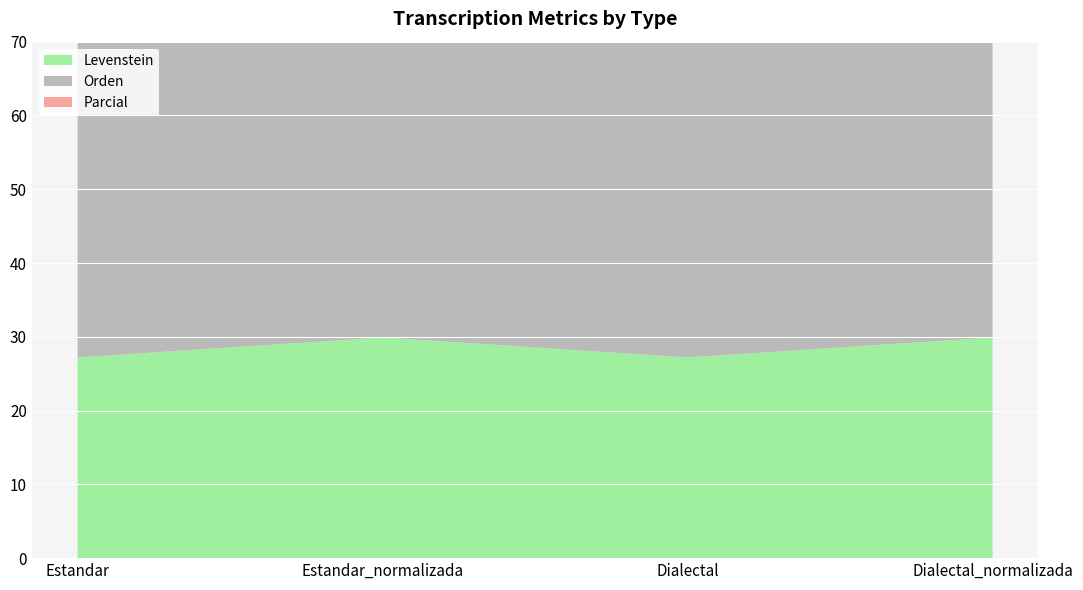

Reading left to right, list all the values displayed in this chart.

Levenstein: 27.2	29.9	27.2	29.9
Orden: 50.8	50.8	50.8	50.8
Parcial: 50.5	55.7	50.5	55.7